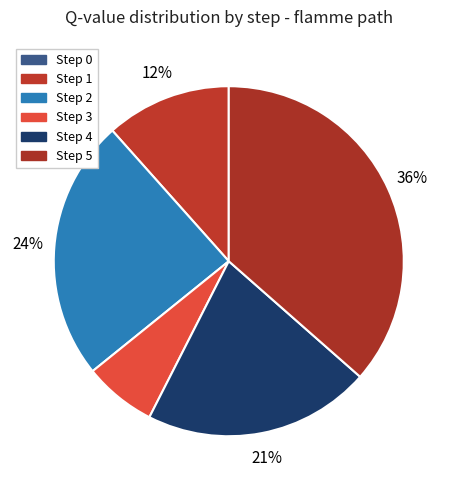

To the nearest percent, what is the difference between the largest and smallest slice percentages?

36%